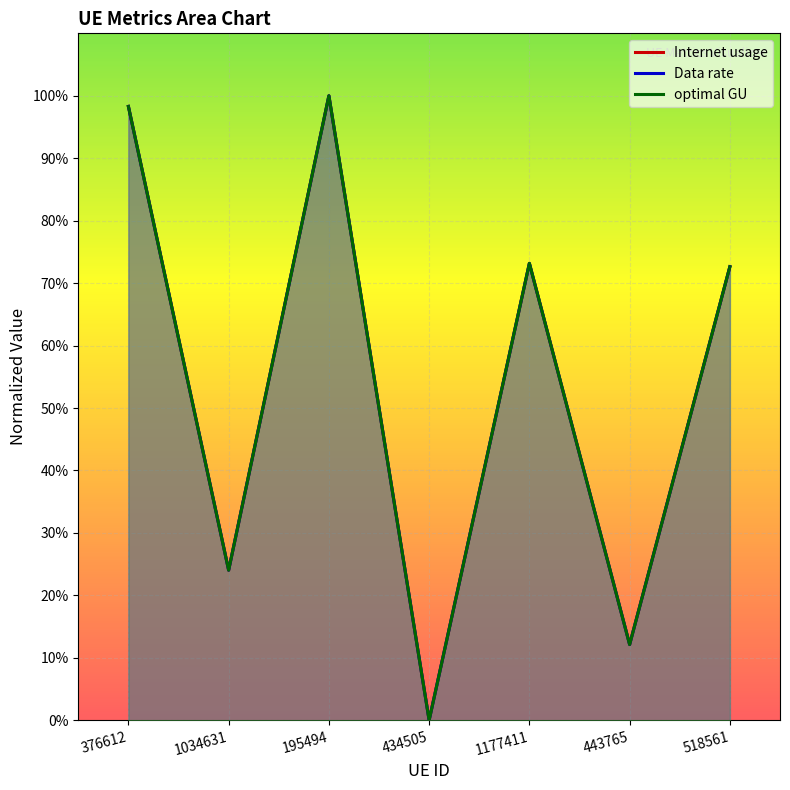

At which label is Internet usage closest to 50?

518561